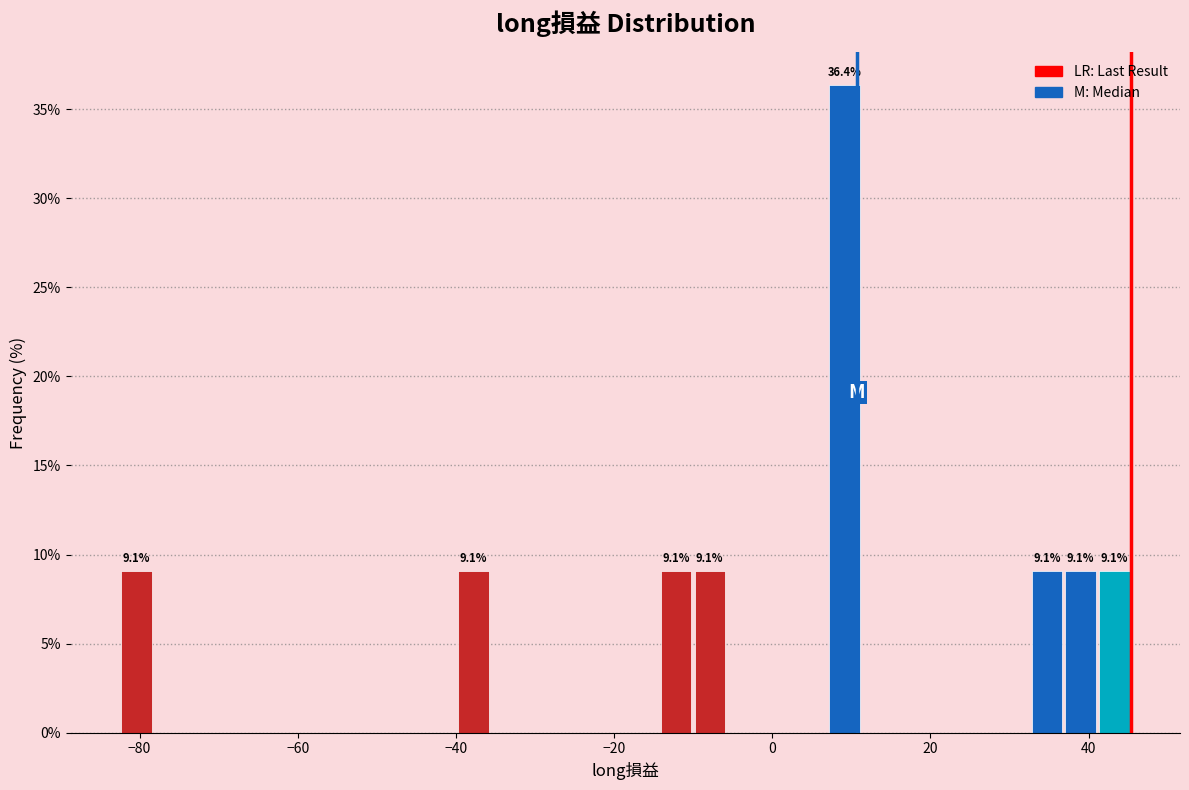

Read against the x-axis, roughly where is the centre of the tallest bar?

10